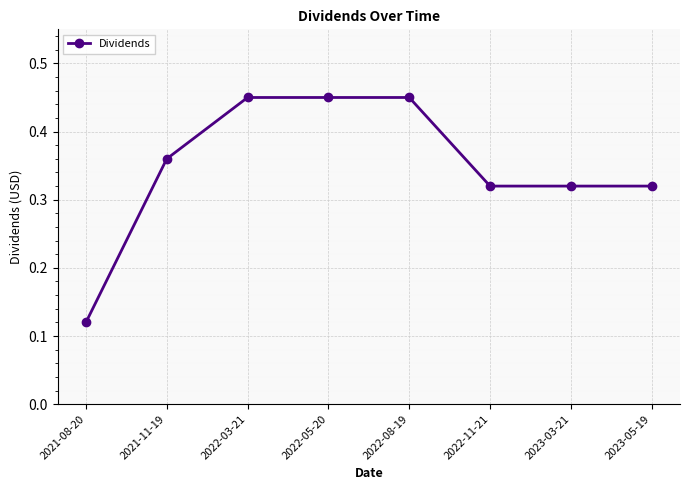

Is it true that the value at 2021-08-20 is 0.2?

False